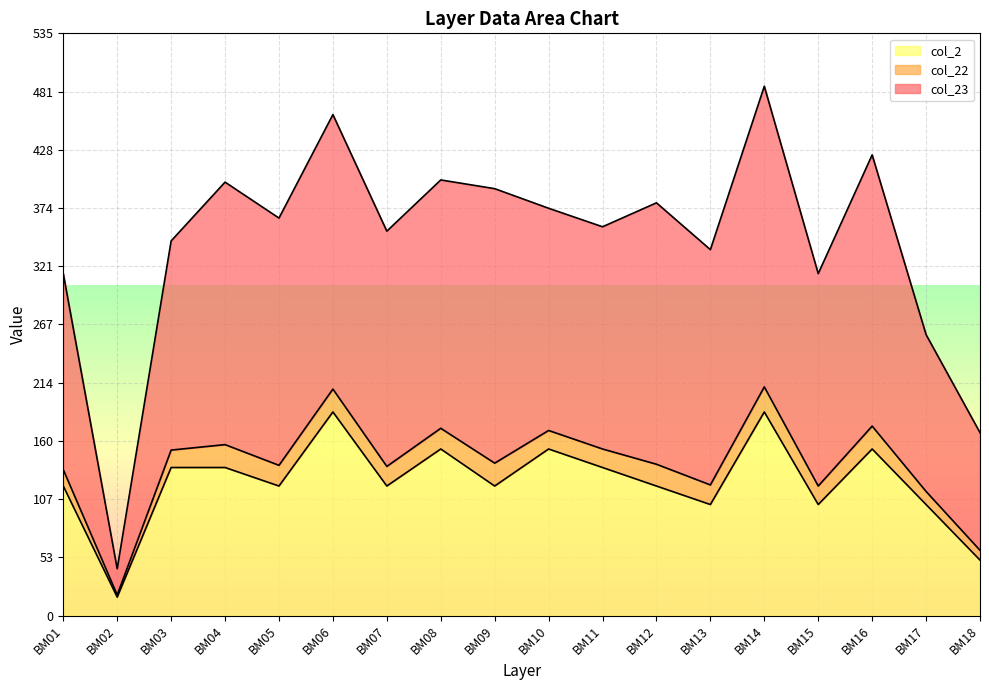

What is the highest value of the col_2 series?

187